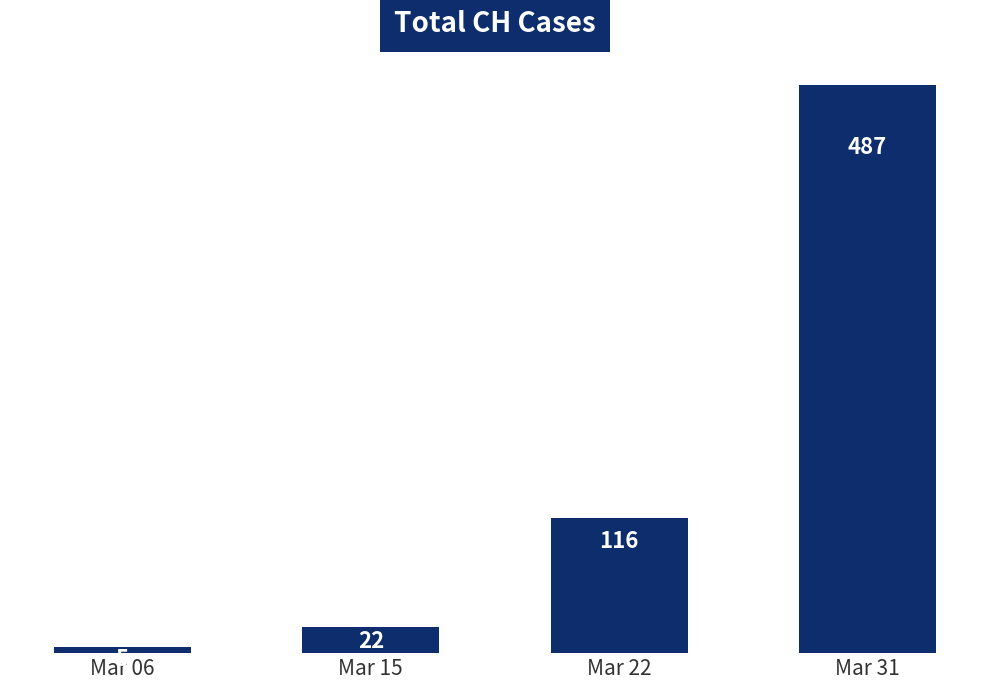

Reading left to right, extract all data points from this chart.

Mar 06=5	Mar 15=22	Mar 22=116	Mar 31=487